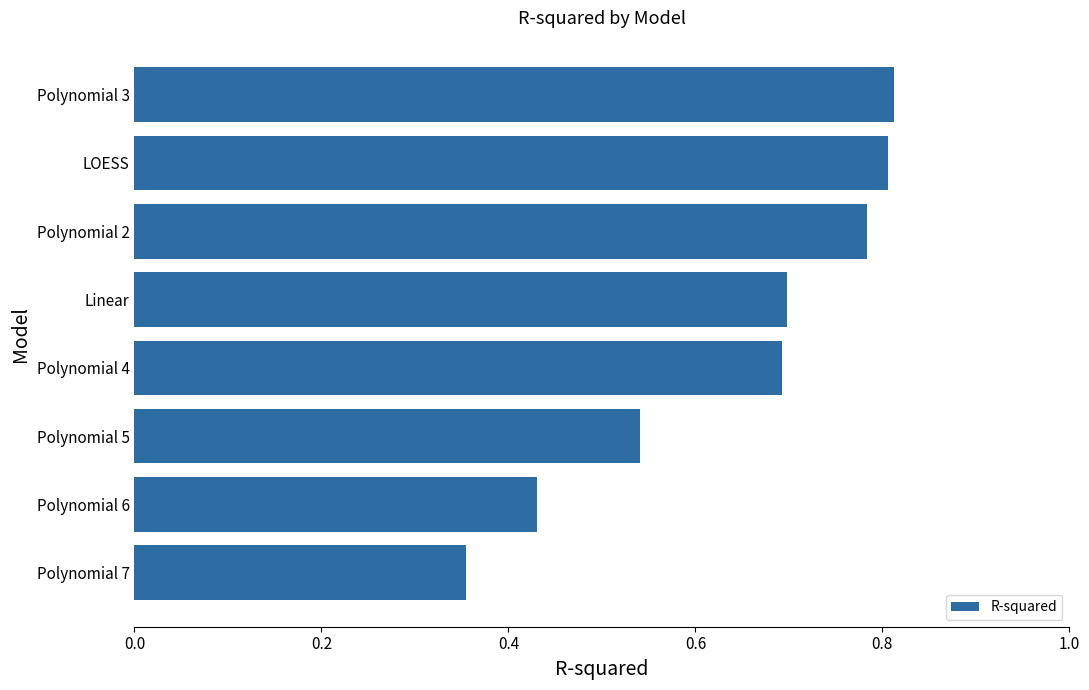

Where is the data nearest to the value 0?

Polynomial 7